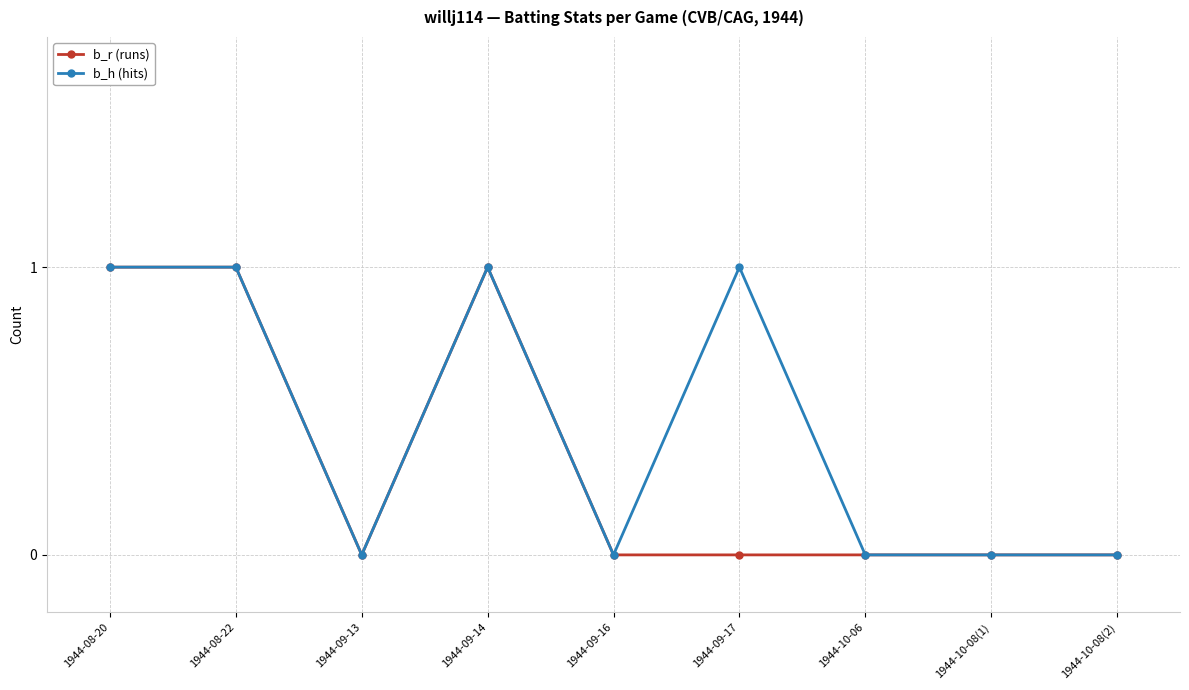

Which series has the largest total across all categories?

b_h (hits)